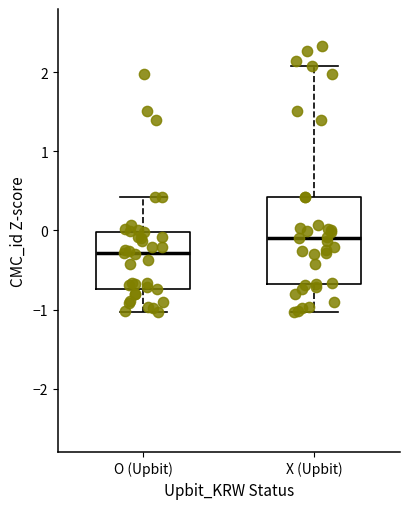

Which box's median line is the lowest?

O (Upbit)